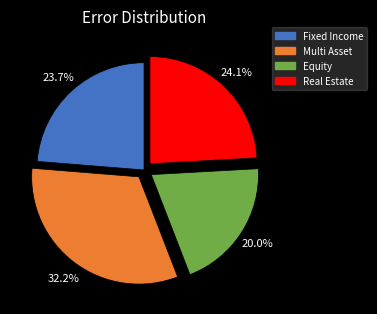

To the nearest percent, what portion does Multi Asset represent?

32%